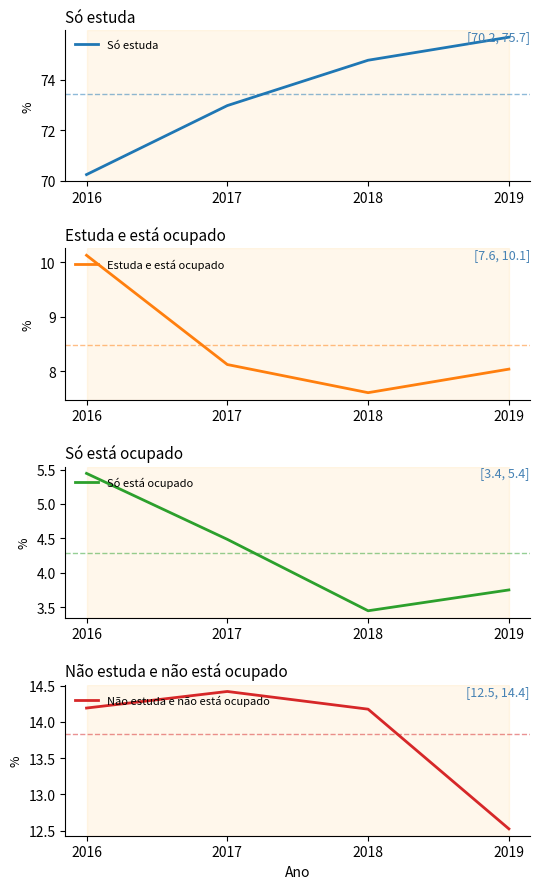

The value of Só estuda at 2019 is 125.6. True or false?

False